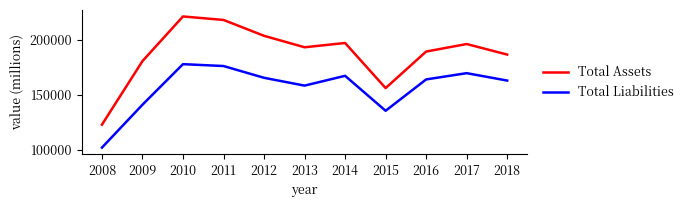

True or false: Total Assets and Total Liabilities intersect in this chart.

False